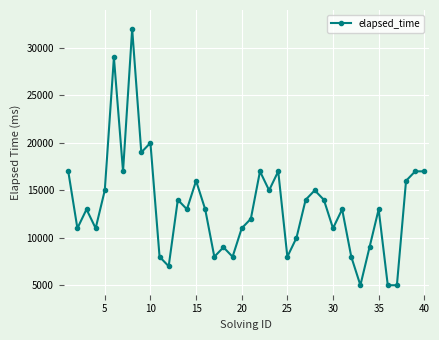

Reading right to left, extract all data points from this chart.

17000	17000	16000	5000	5000	13000	9000	5000	8000	13000	11000	14000	15000	14000	10000	8000	17000	15000	17000	12000	11000	8000	9000	8000	13000	16000	13000	14000	7000	8000	20000	19000	32000	17000	29000	15000	11000	13000	11000	17000